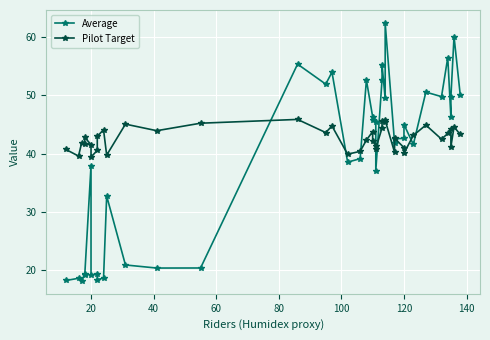

What is the difference between the maximum and minimum values in the Pilot Target series?

6.5